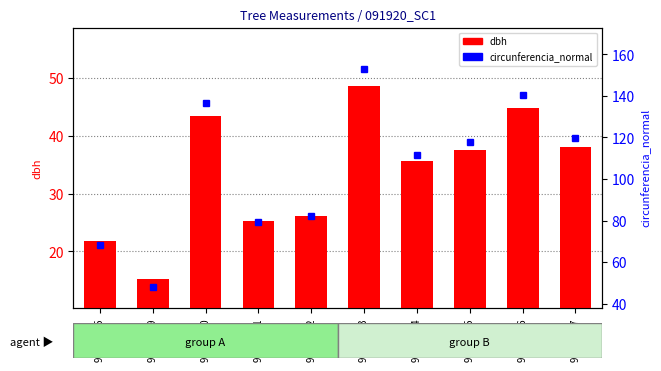

What is the sum of the dbh values at 91920014 and 91920010?

79.0